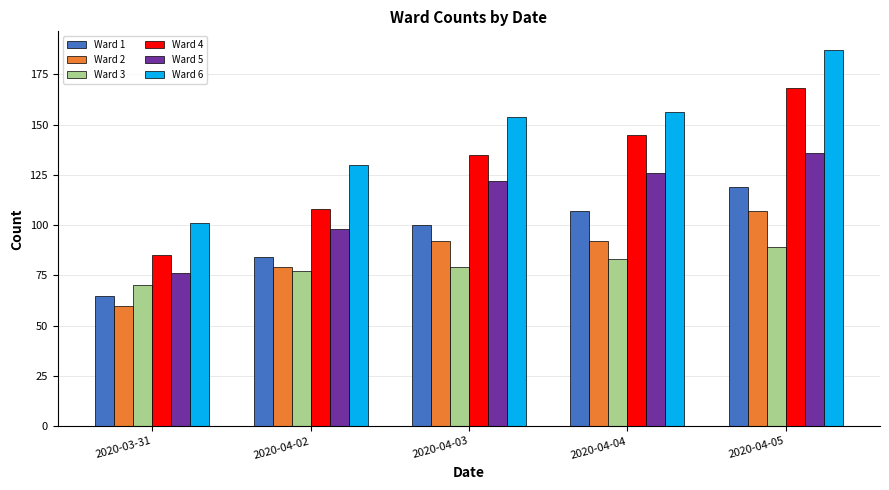

Rank the series at 2020-04-05 from lowest to highest value.

Ward 3, Ward 2, Ward 1, Ward 5, Ward 4, Ward 6